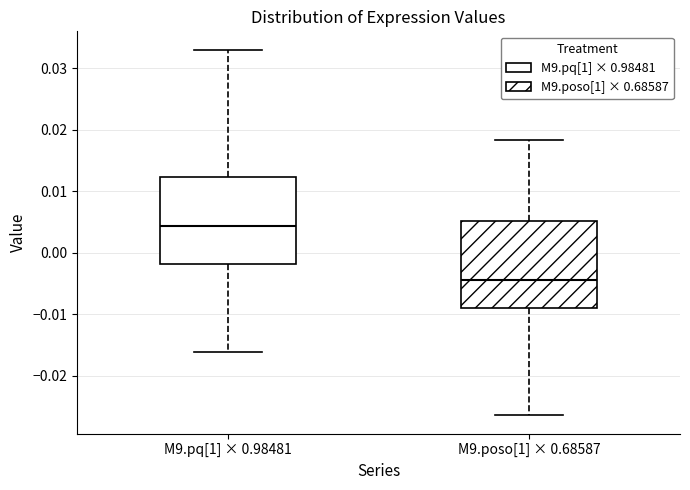

Reading left to right, transcribe this box plot: for each box, give where its median line is, the range the box spans, and where its two whiskers end, as read against the y-axis. The values are not printed on the chart, so give them approximately, as read against the axis.

M9.pq[1] × 0.98481: median 0.004, box -0.002 to 0.012, whiskers -0.016 to 0.033
M9.poso[1] × 0.68587: median -0.004, box -0.009 to 0.005, whiskers -0.026 to 0.018